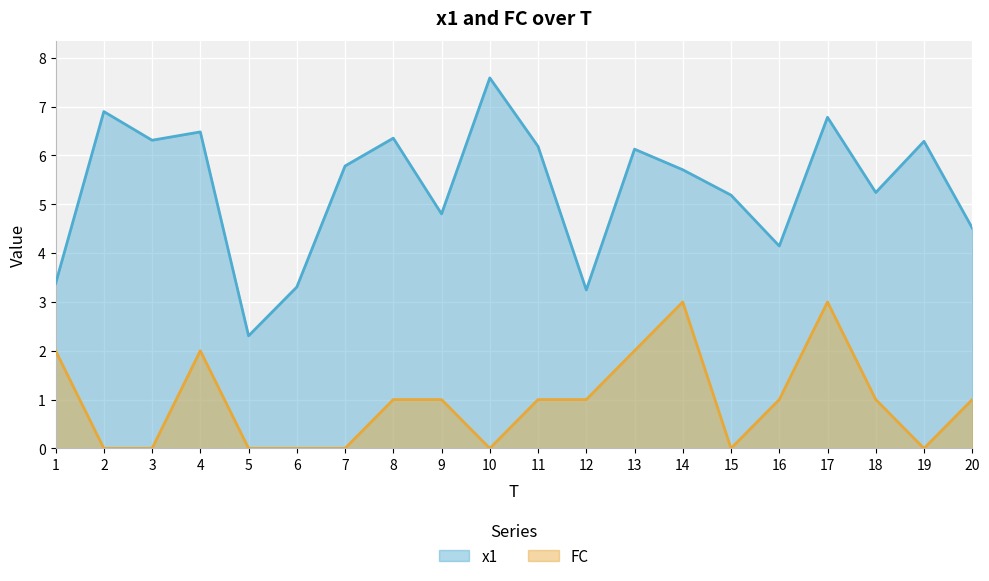

Reading right to left, list all the values displayed in this chart.

x1: 4.5	6.3	5.2	6.8	4.1	5.2	5.7	6.1	3.2	6.2	7.6	4.8	6.4	5.8	3.3	2.3	6.5	6.3	6.9	3.4
FC: 1.0	0.0	1.0	3.0	1.0	0.0	3.0	2.0	1.0	1.0	0.0	1.0	1.0	0.0	0.0	0.0	2.0	0.0	0.0	2.0